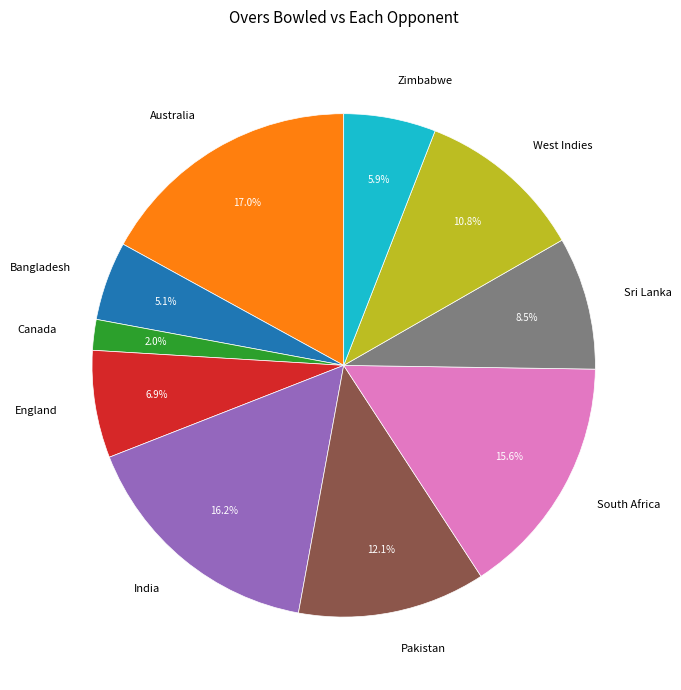

How many slices are in this pie chart?

10